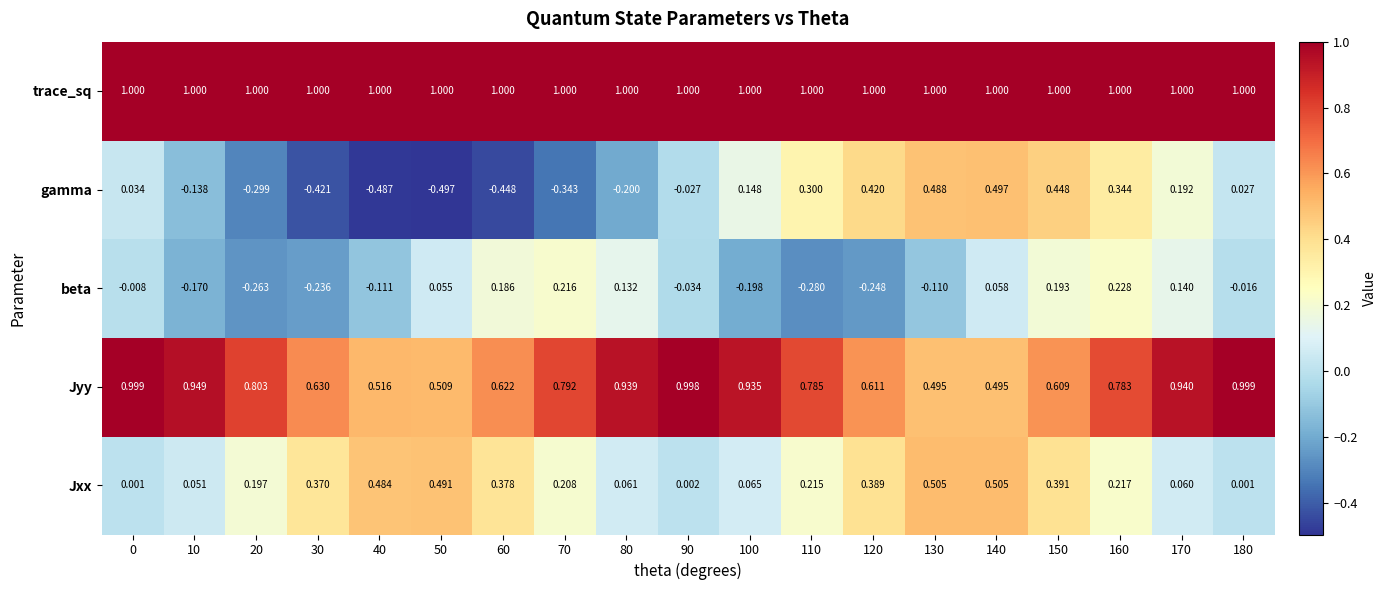

Which series has the largest total across all categories?

trace_sq